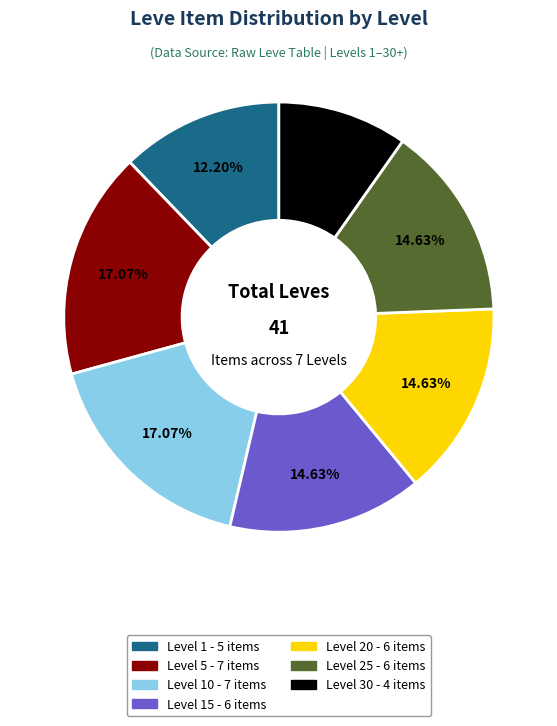

Is there a majority slice in this chart?

No